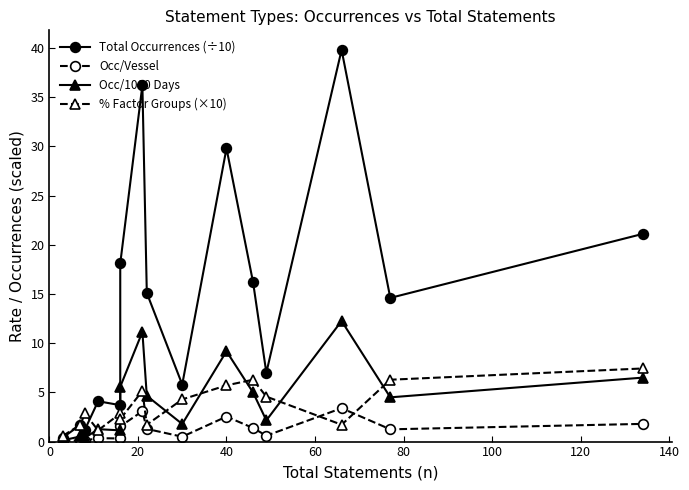

Which series has the widest spread of values?

Total Occurrences (÷10)